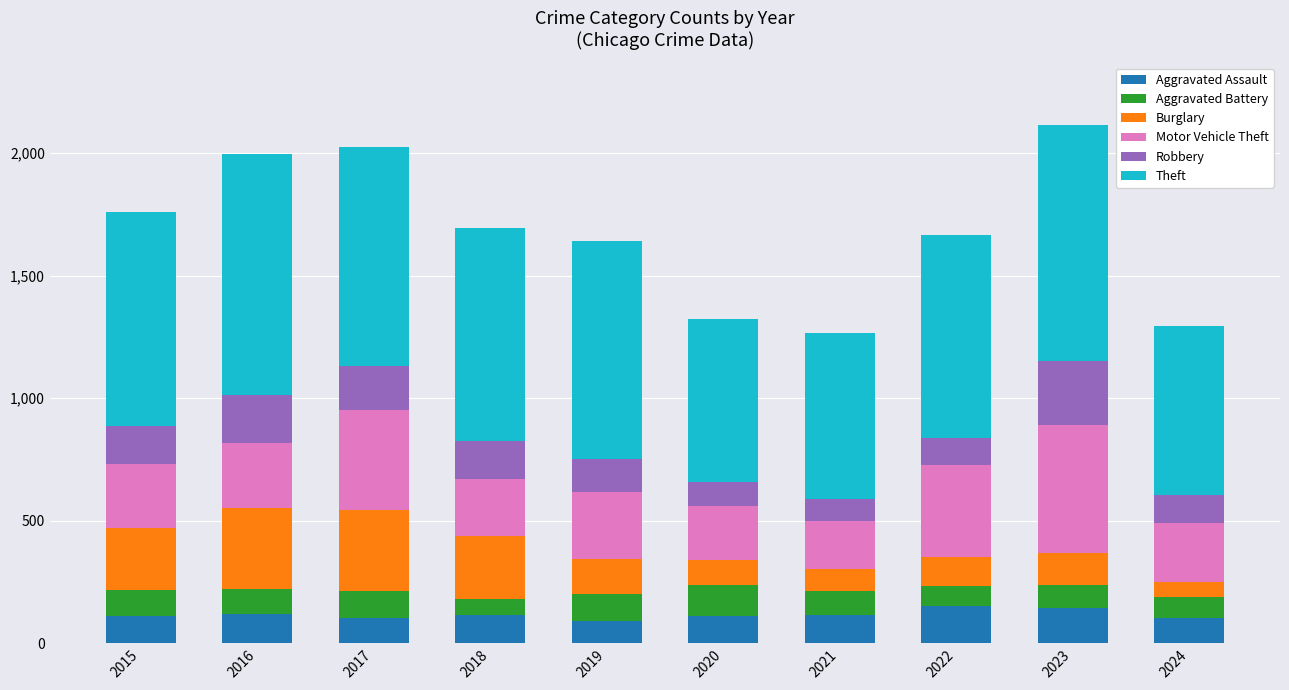

What is the sum of the Aggravated Assault values at 2015 and 2024?

215